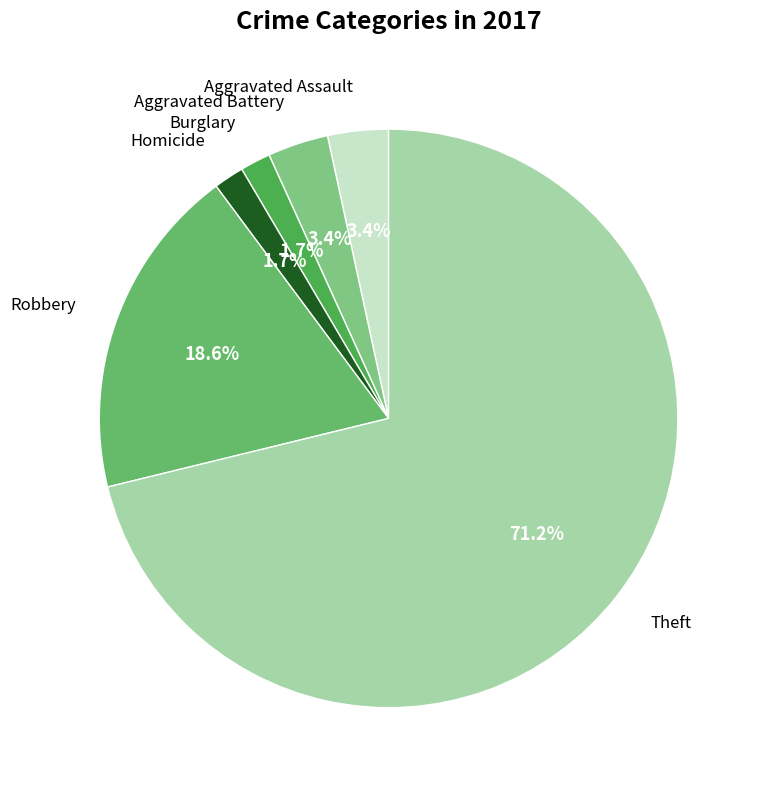

What is the largest slice in the pie chart?

Theft